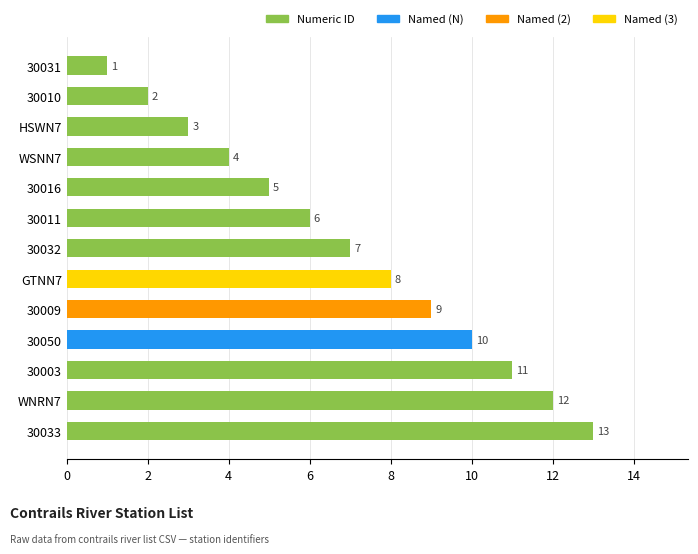

What is the average value?

7